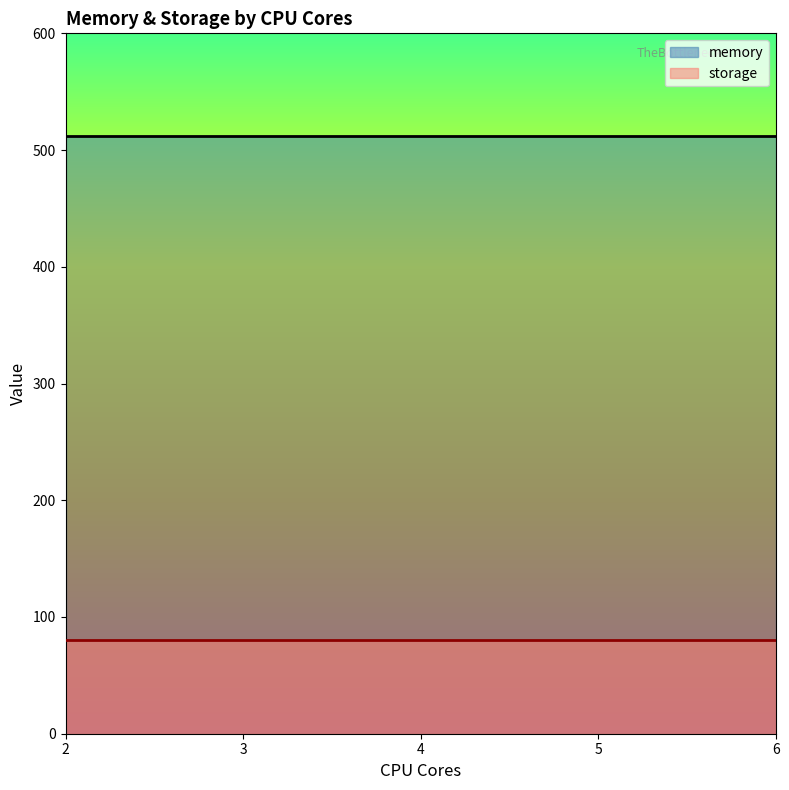

True or false: memory has a value of 104 at 6.

False